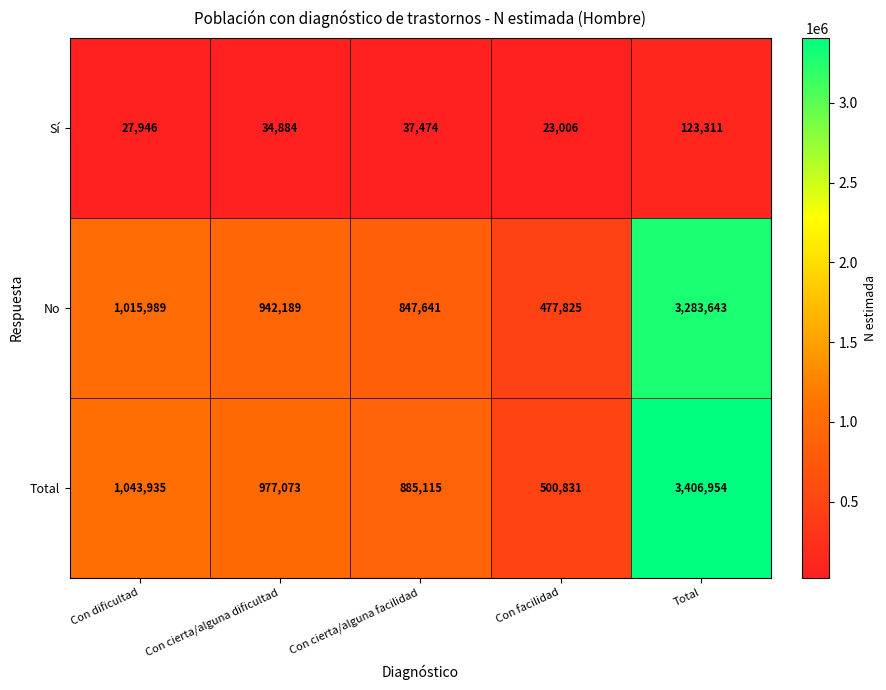

What is the difference between the maximum and minimum values in the Sí series?

100305